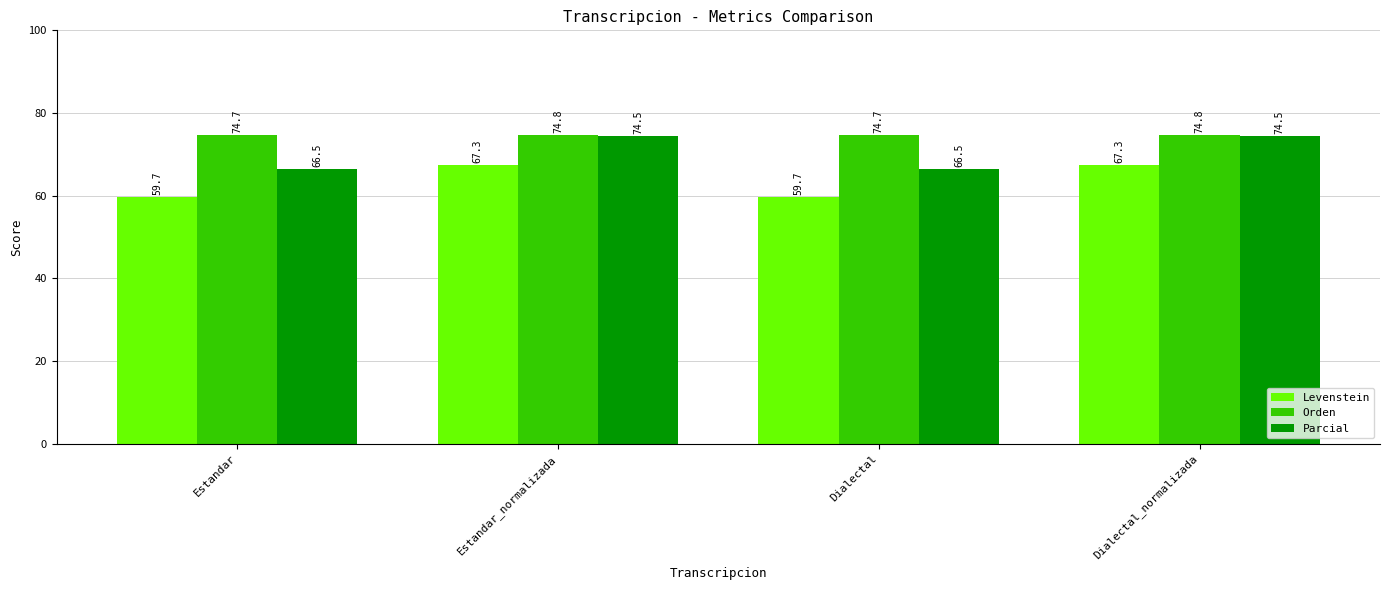

What is the maximum value for Parcial?

74.5